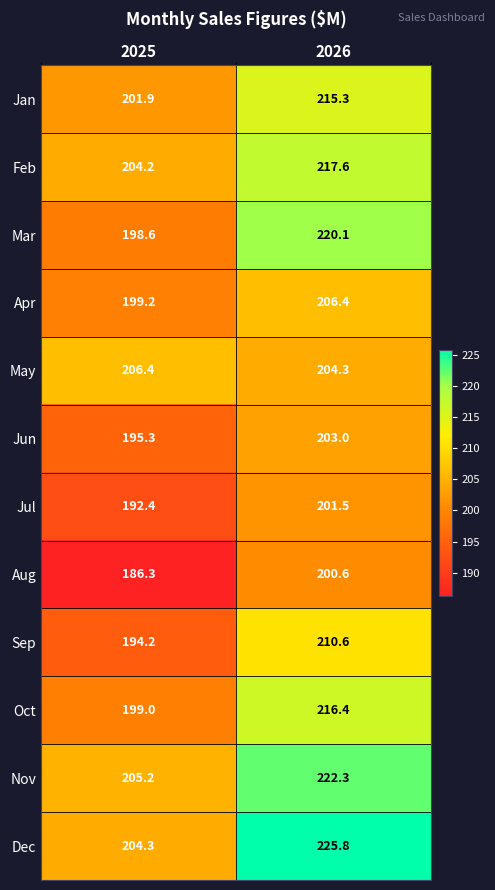

At which category does the chart reach its peak across all series?

2026